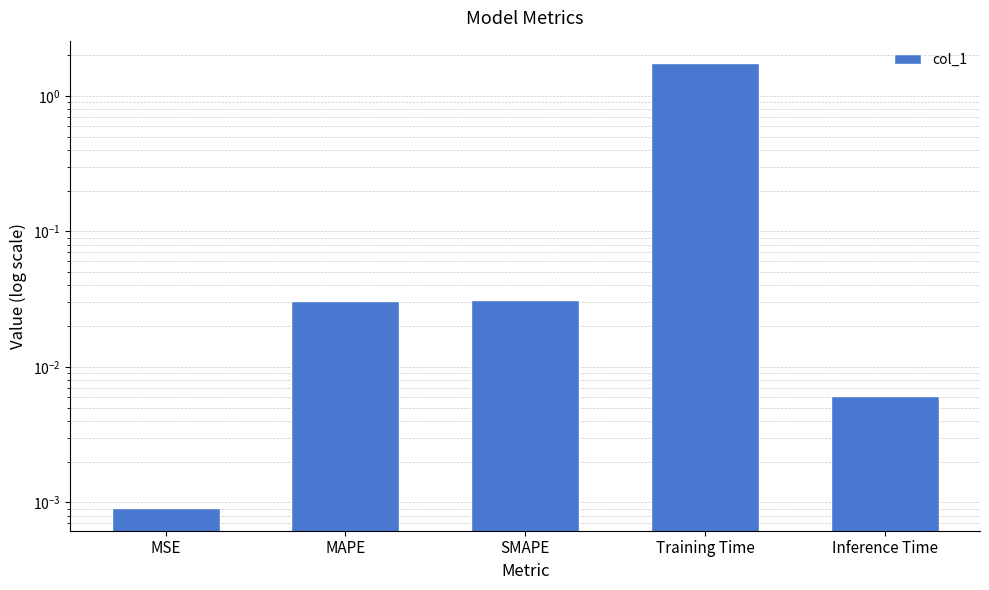

Reading left to right, extract all data points from this chart.

MSE=0.0	MAPE=0.0	SMAPE=0.0	Training Time=1.8	Inference Time=0.0